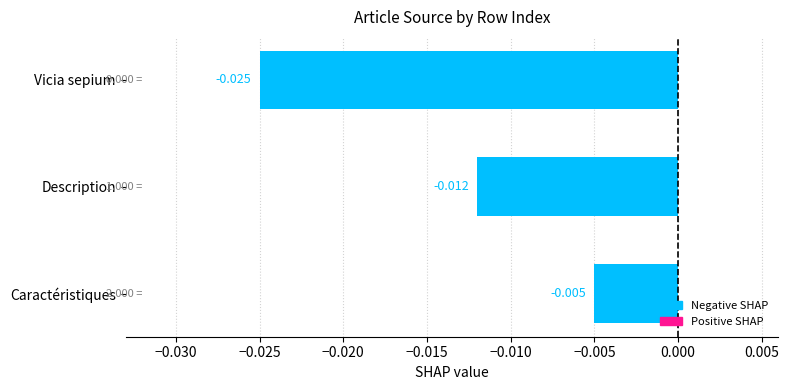

At which label is the value closest to 0?

Caractéristiques